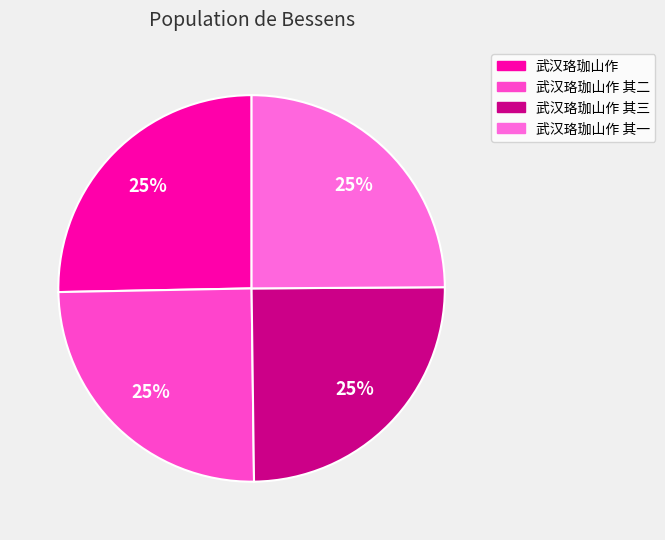

How many segments does this pie chart have?

4